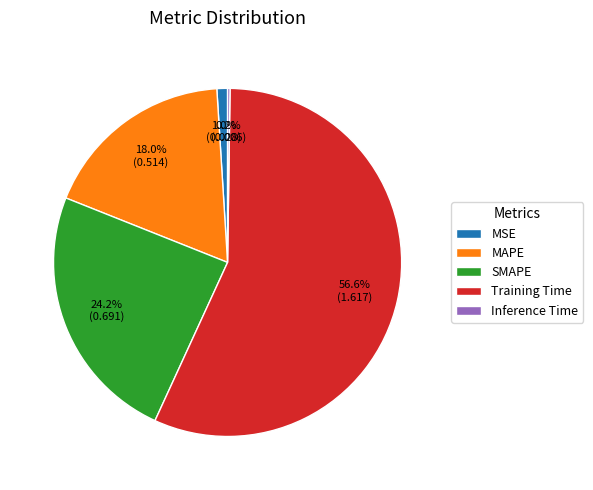

What percentage is the MSE slice, to the nearest percent?

1%